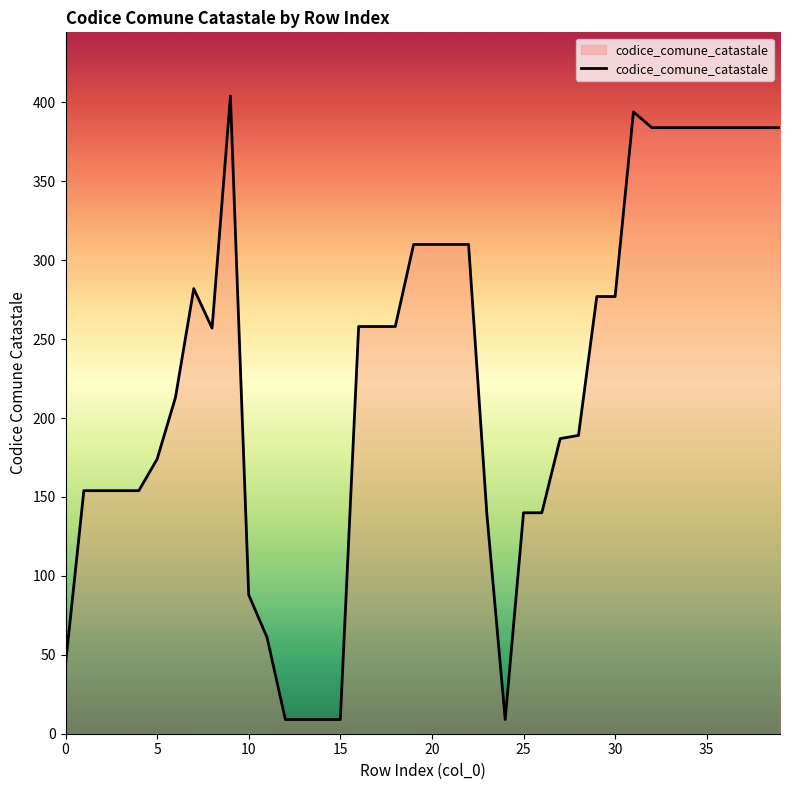

What is the greatest value displayed?

404